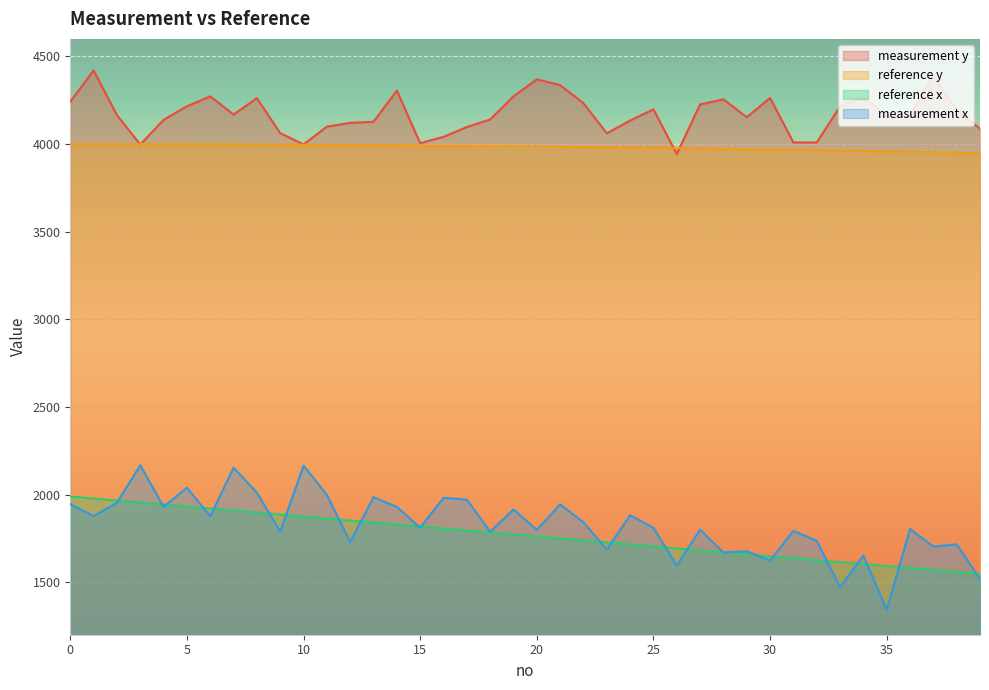

True or false: reference x and reference y cross at least once.

False